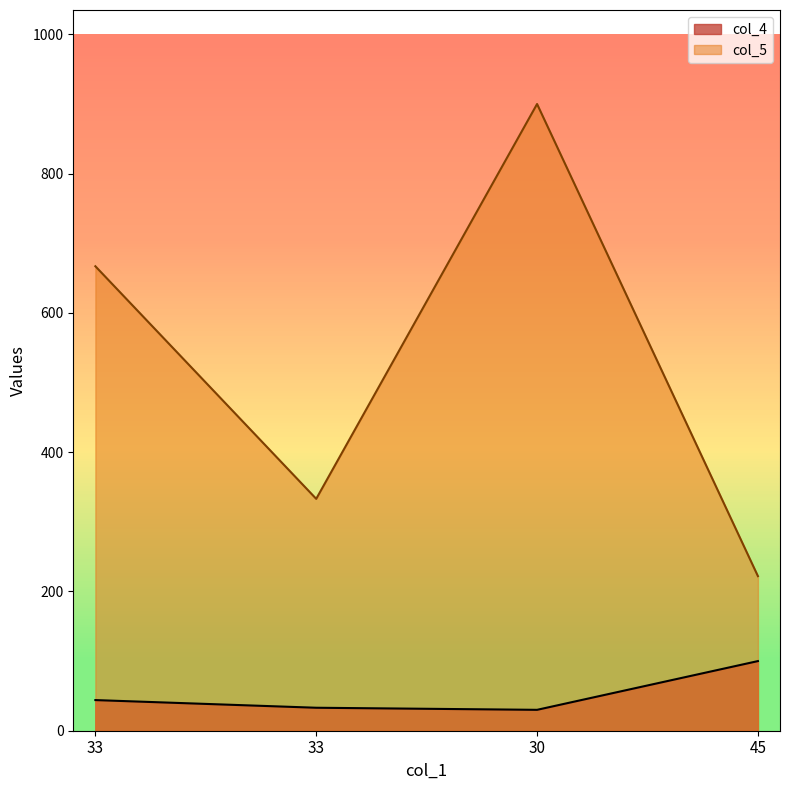

Read the col_5 value at 45.

222